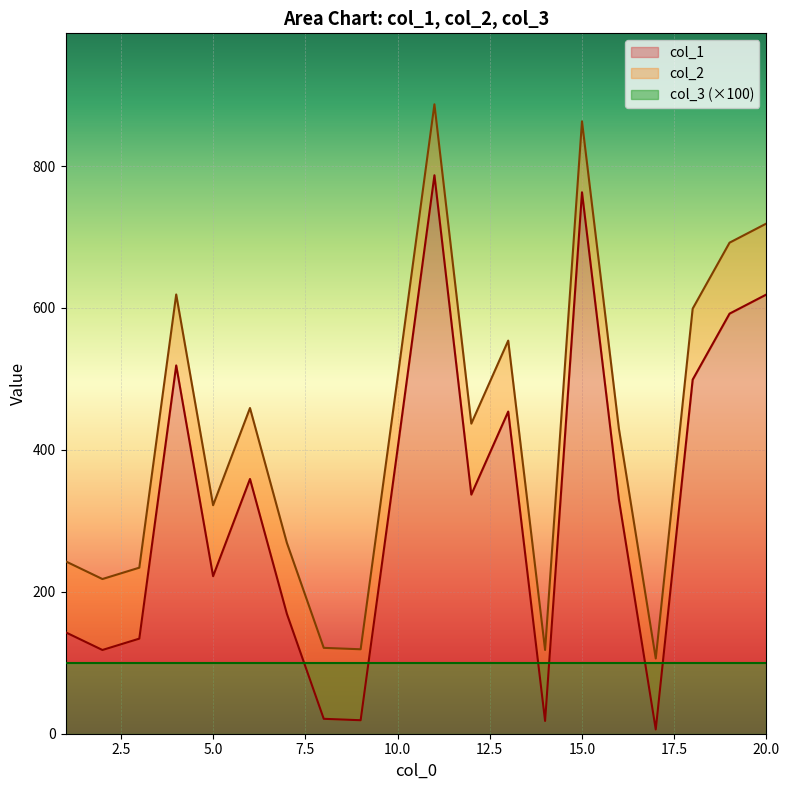

What is the approximate value of col_1 at 16, to the nearest 10?

330